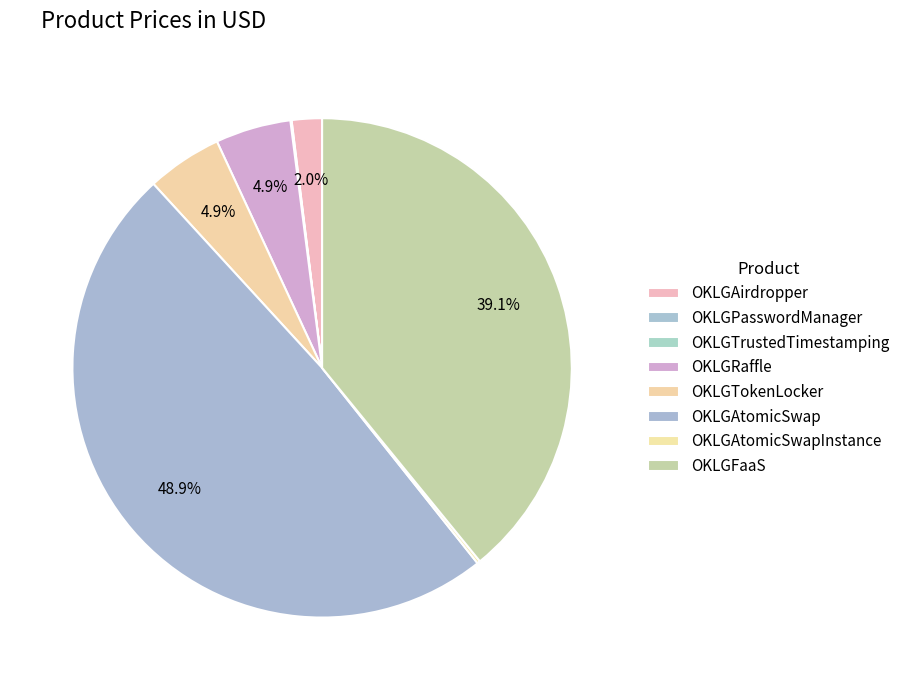

What is the change in value from OKLGAirdropper to OKLGTokenLocker?

+150